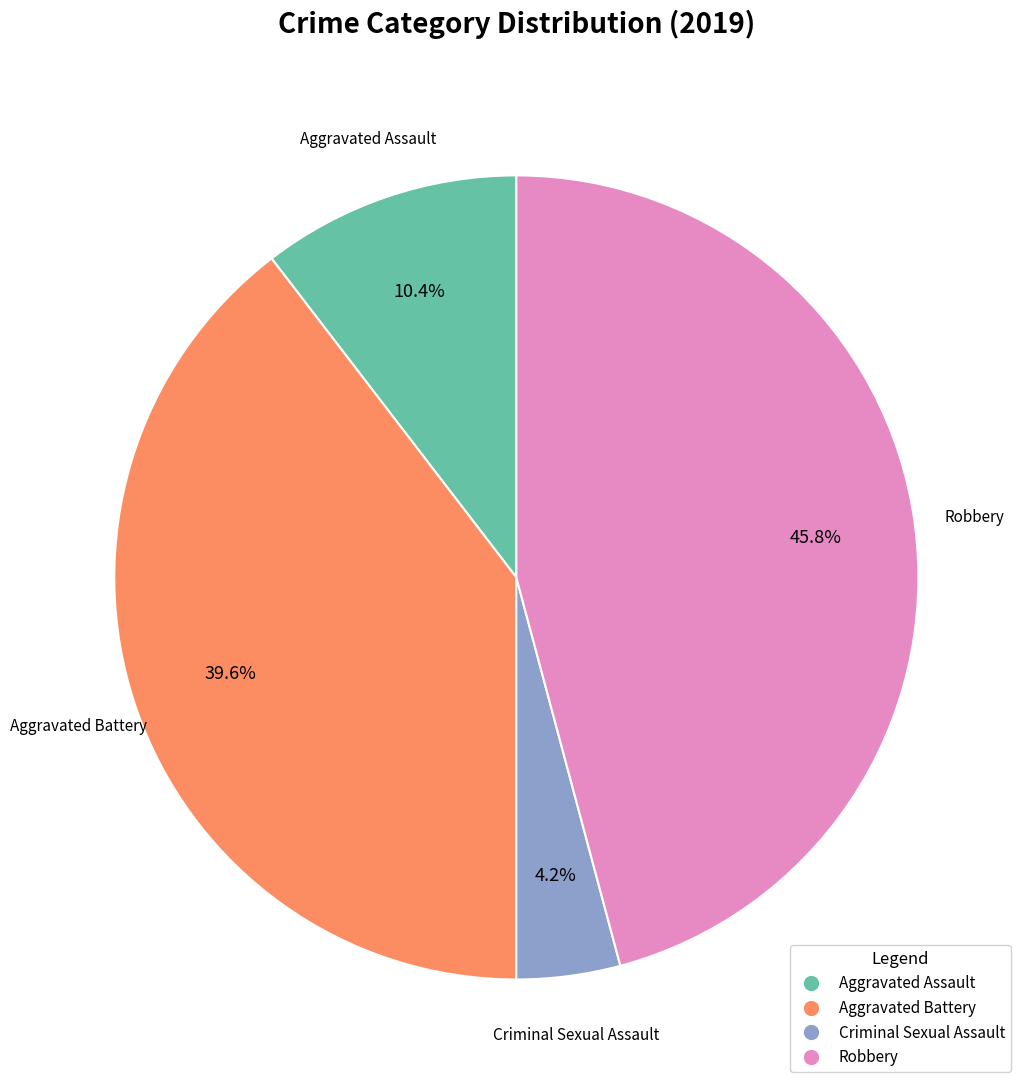

To the nearest percent, what is the difference between the largest and smallest slice percentages?

42%